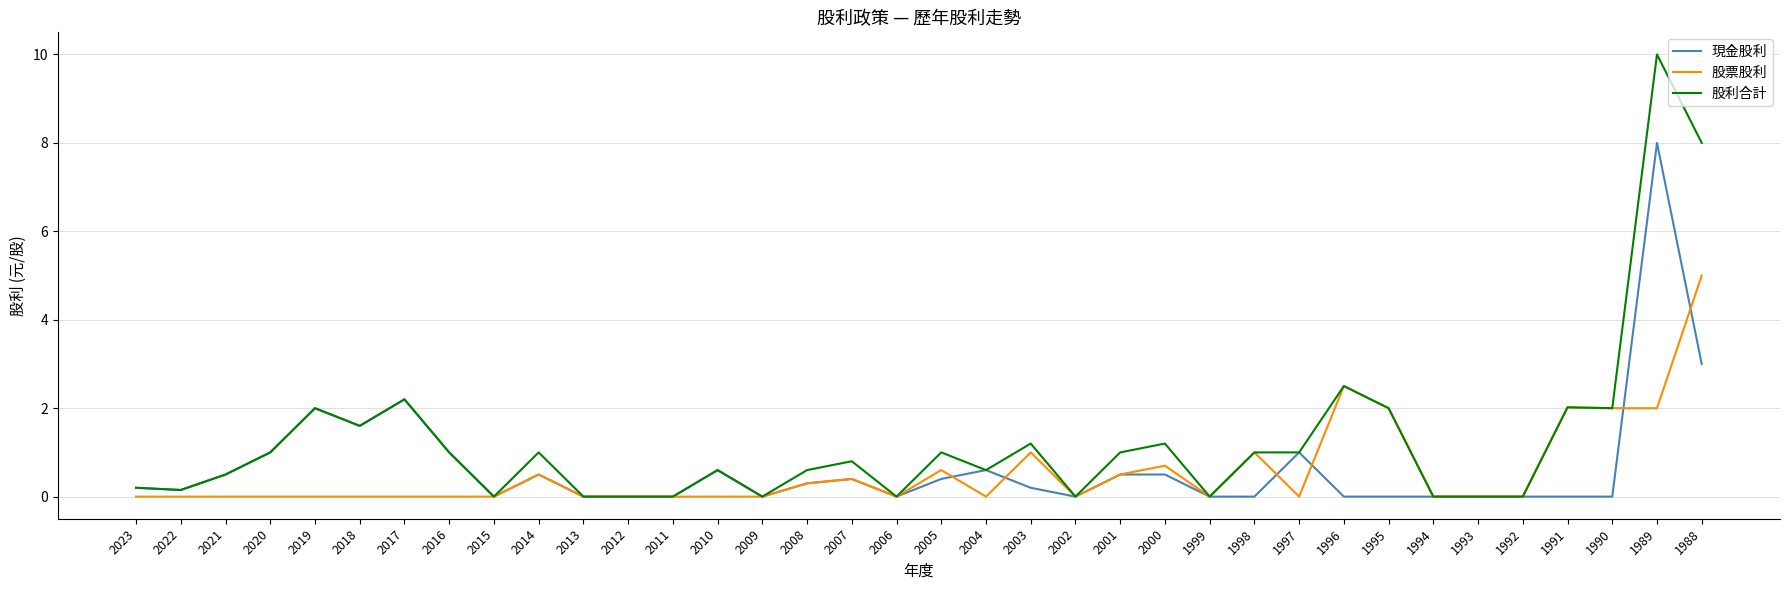

What is the difference between the maximum and minimum values in the 股票股利 series?

5.0